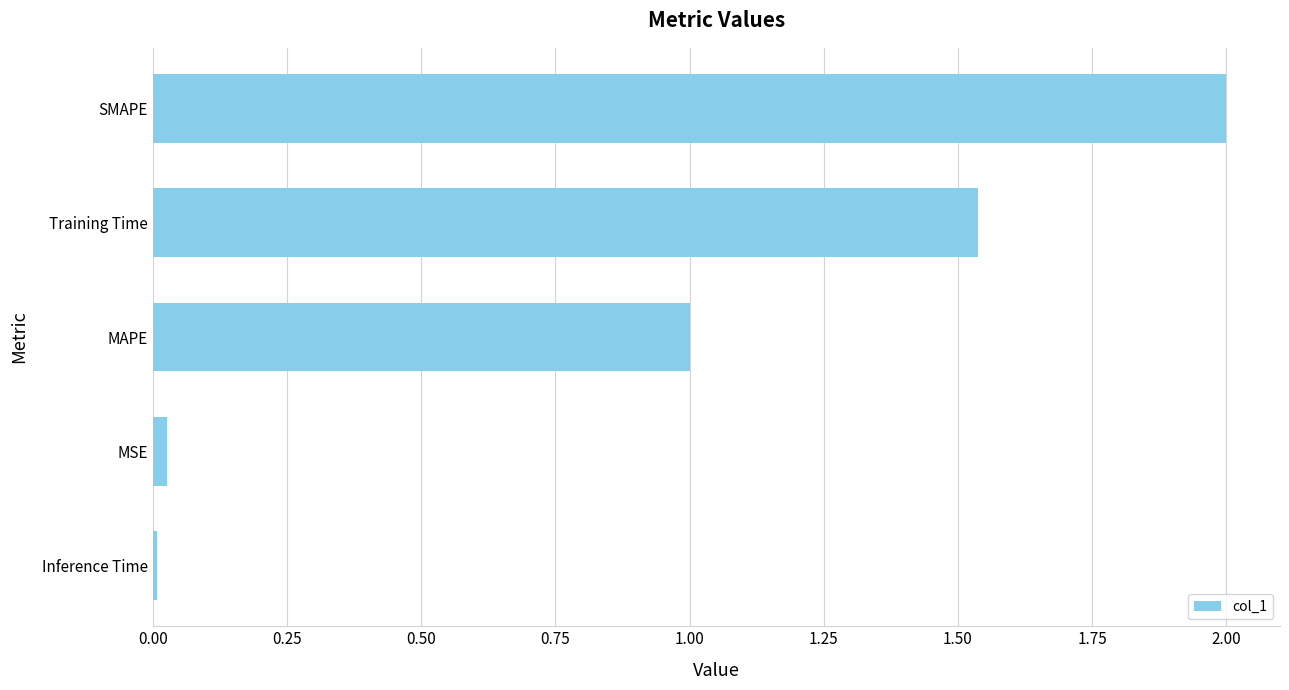

List the labels in order of value, smallest first.

Inference Time, MSE, MAPE, Training Time, SMAPE